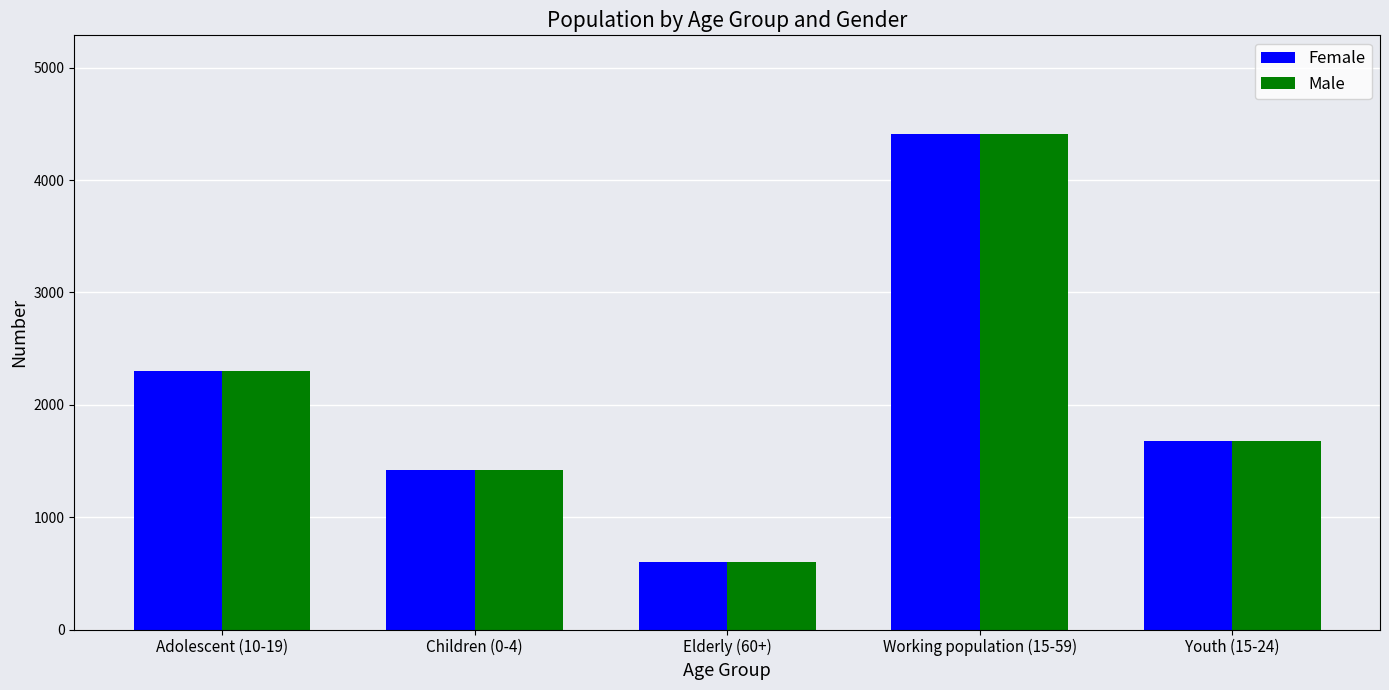

What is the lowest value of the Female series?

598